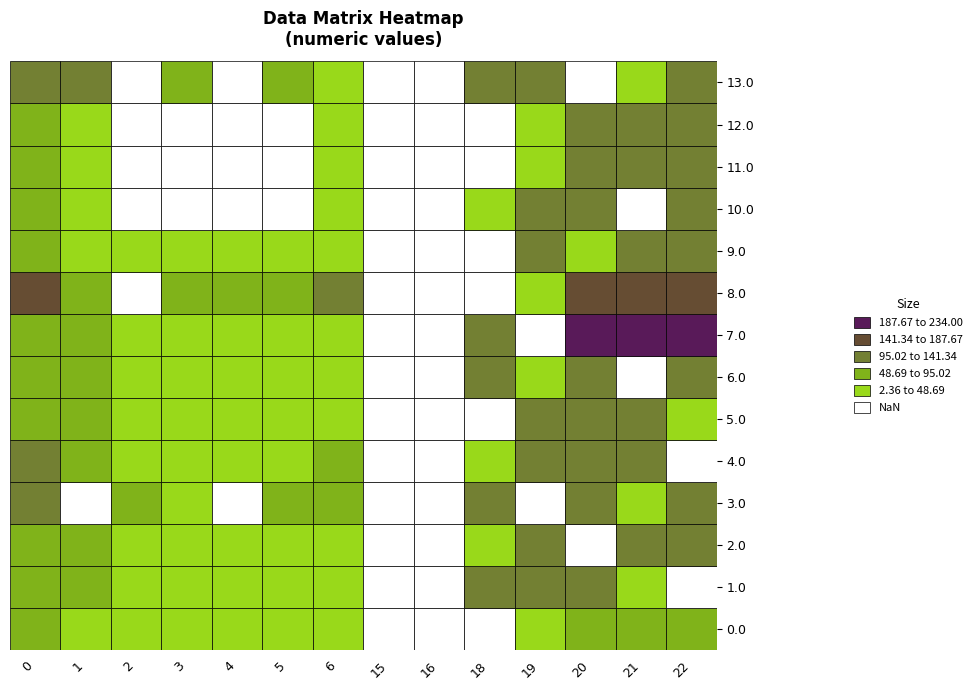

Which has a higher value, 6 or 2?

6